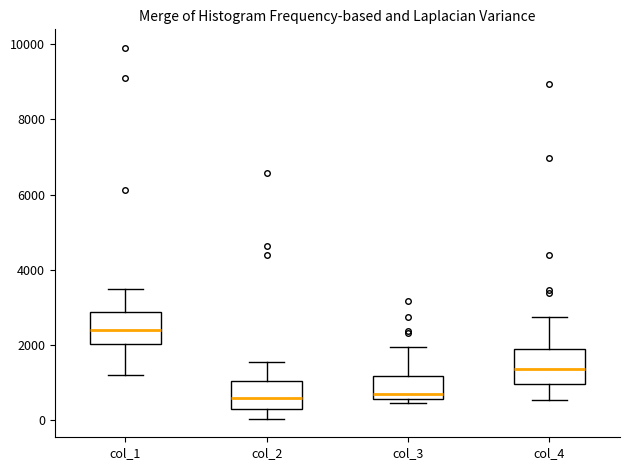

Where does the lower whisker of the box for col_1 end on the y-axis? The values are not printed on the chart, so give them approximately, as read against the axis.

1200